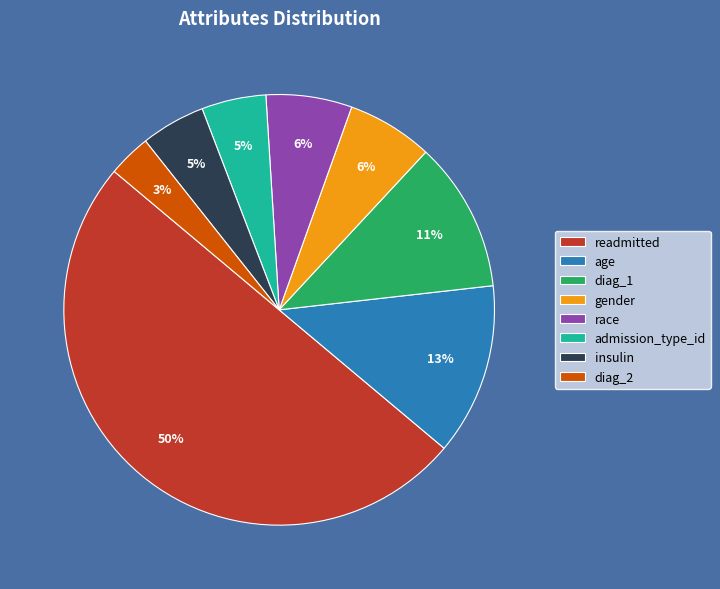

Count the number of slices in the pie.

8